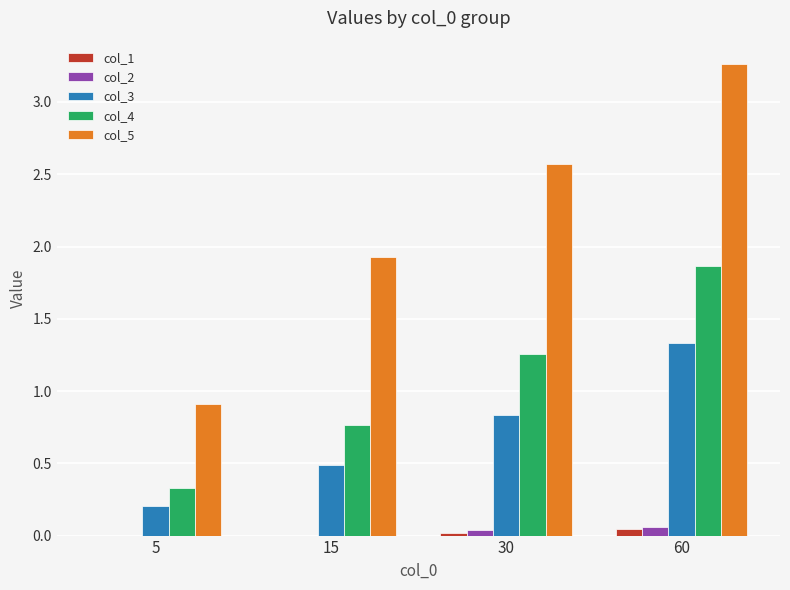

At which category is the sum across all series the highest?

60